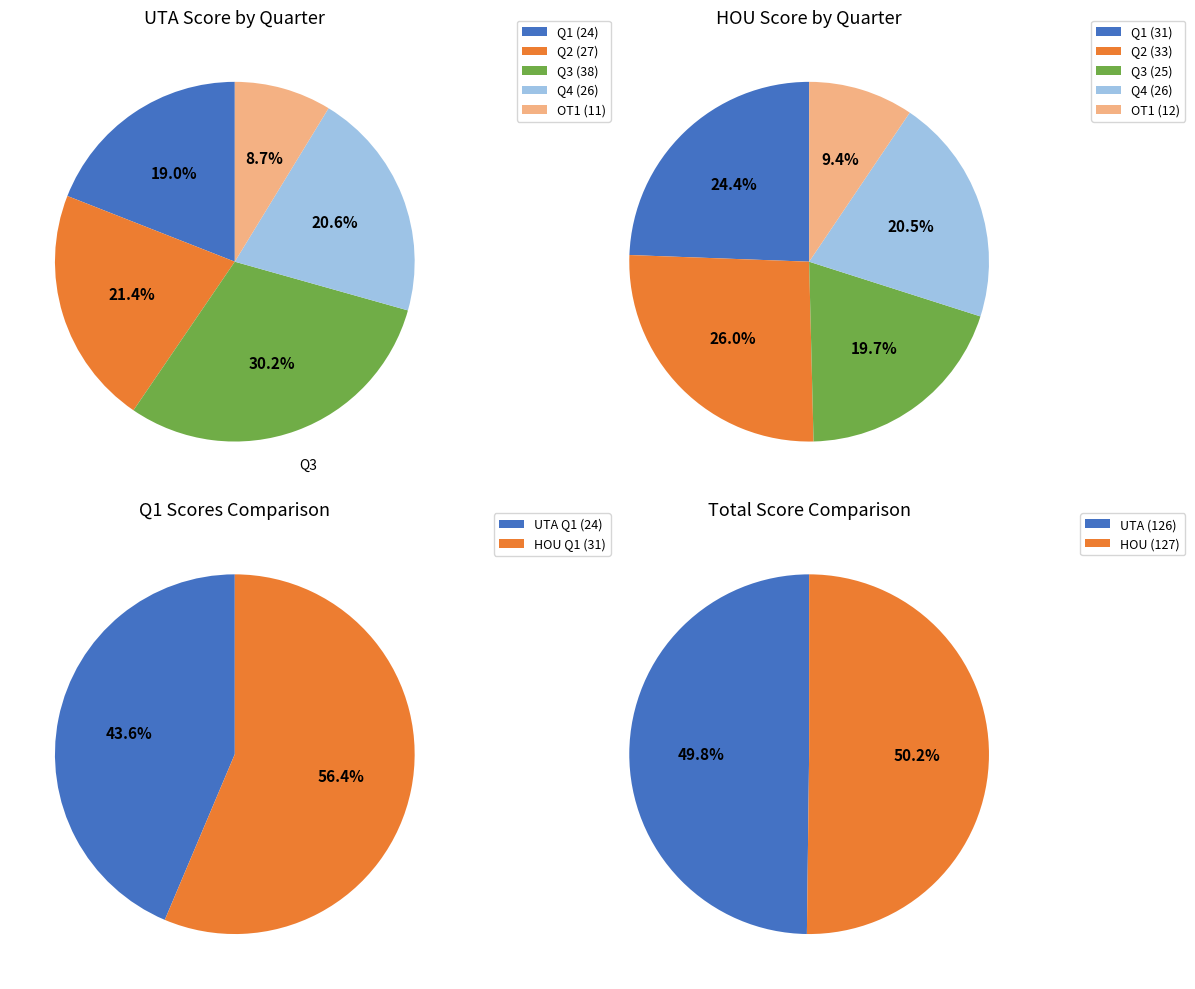

Between Q1 and Q3, which is larger?

Q3